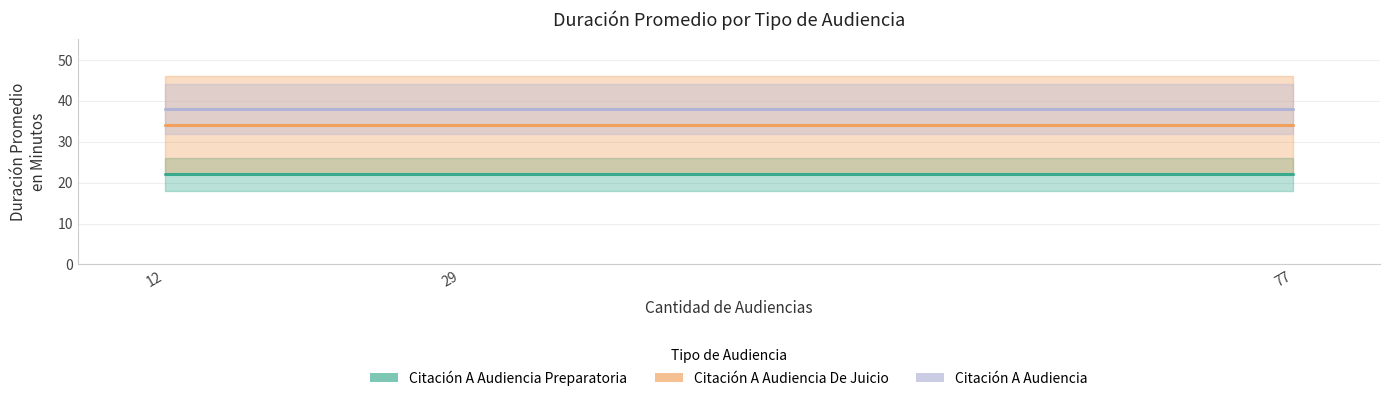

The Citación A Audiencia Preparatoria series shows 22 at 29. True or false?

True